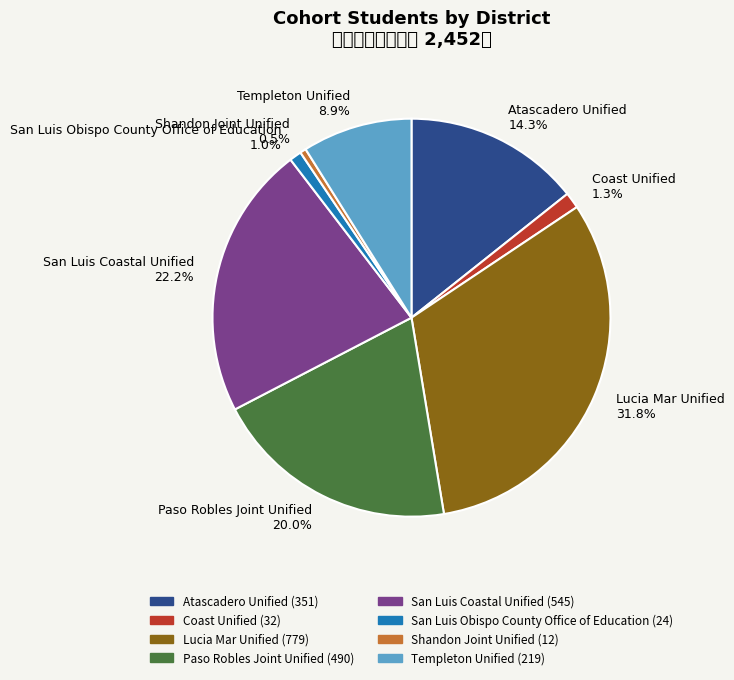

How many segments does this pie chart have?

8